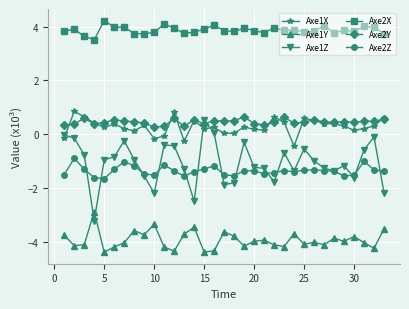

What is the minimum value shown in the chart?

-4.4